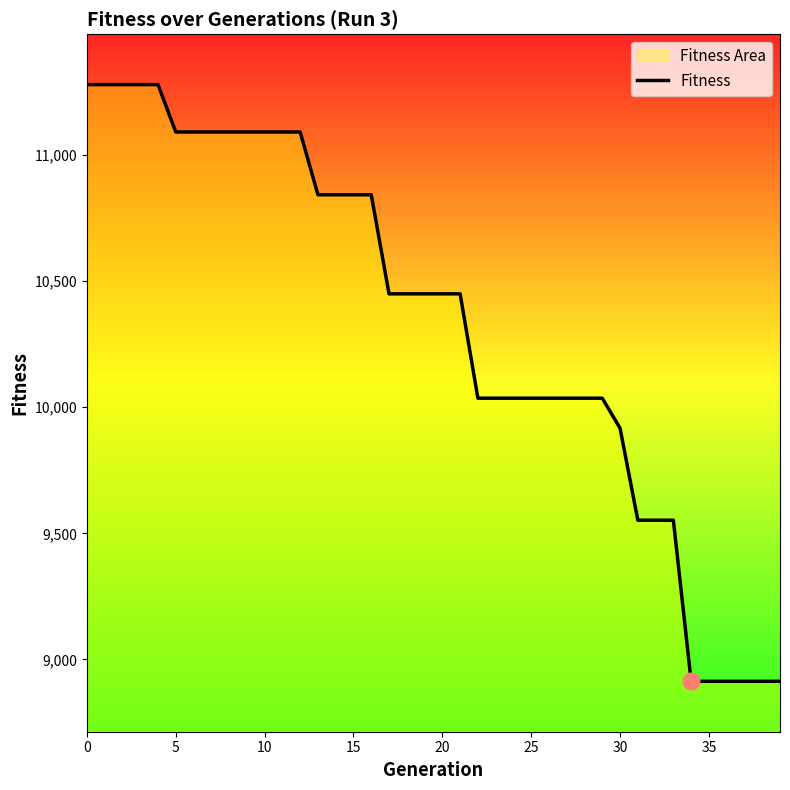

At which label is the value closest to 10096?

22